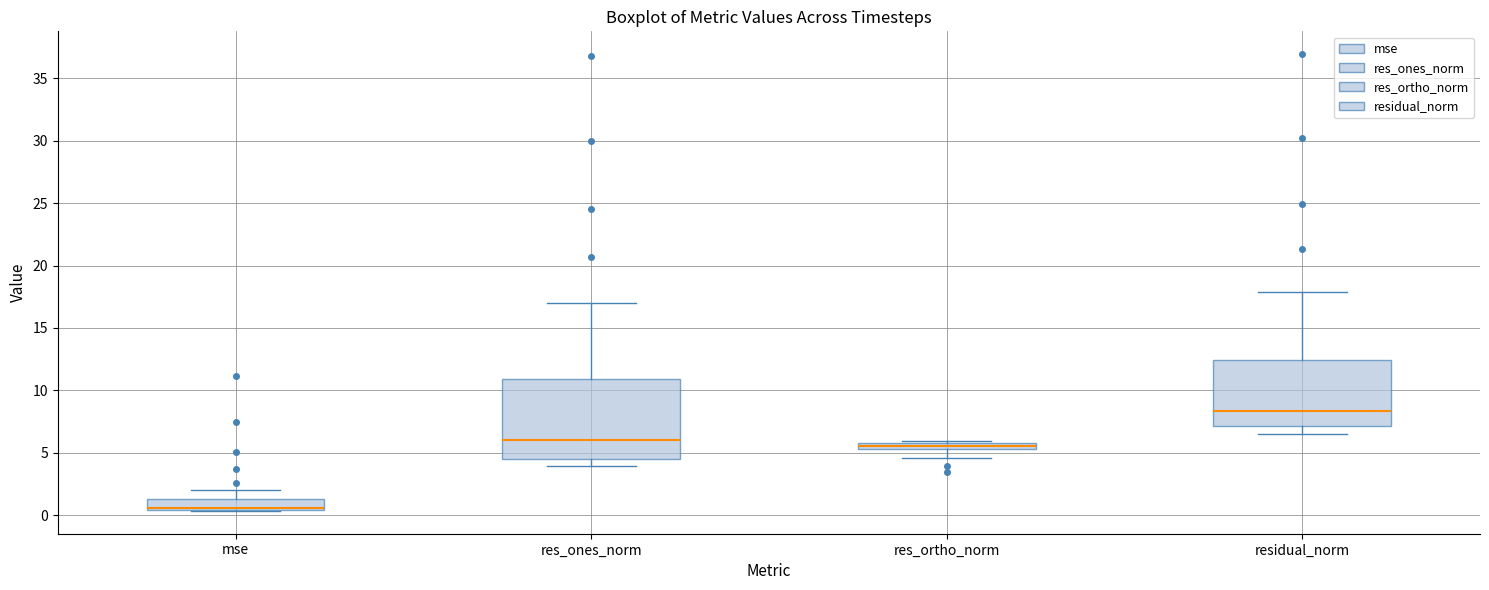

Which box is the tallest, from its lower edge to its upper edge?

res_ones_norm